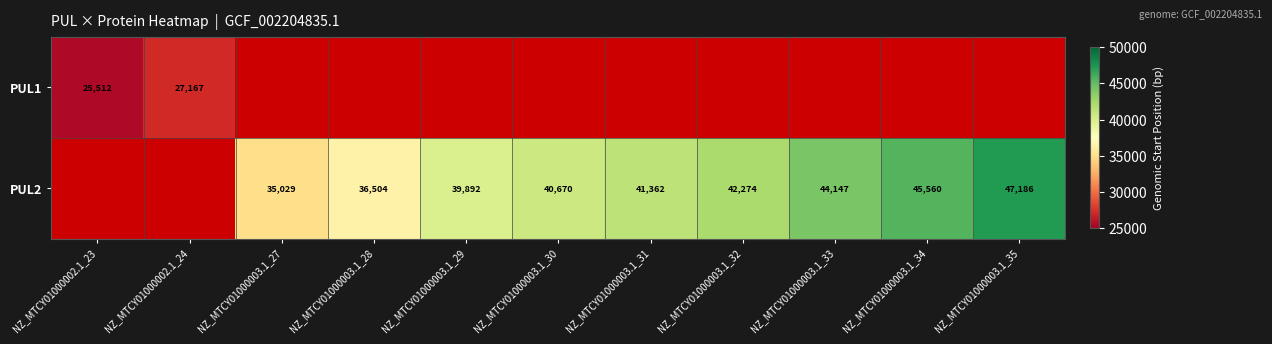

Is it true that PUL2 equals 45560 at NZ_MTCY01000003.1_34?

True